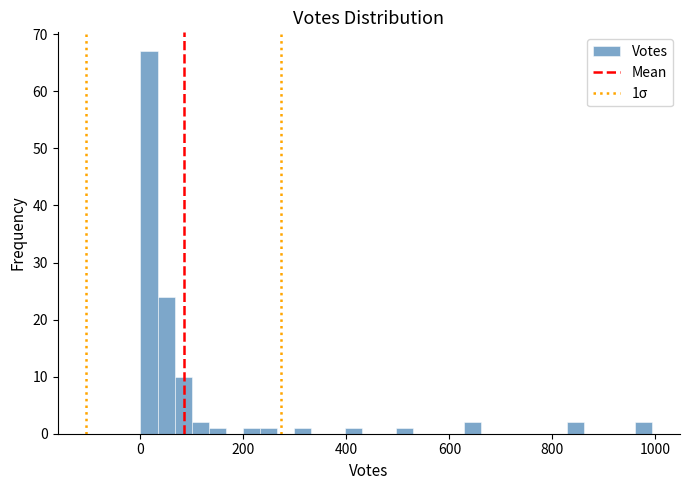

Read against the x-axis, roughly where is the centre of the tallest bar?

20